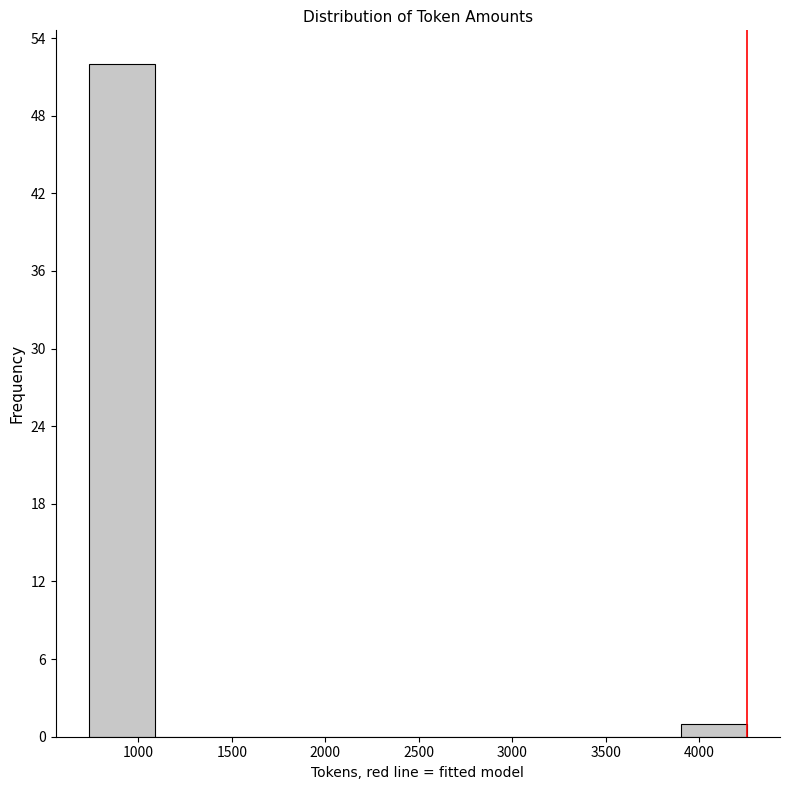

Which range on the x-axis has the tallest bar?

750 to 1100